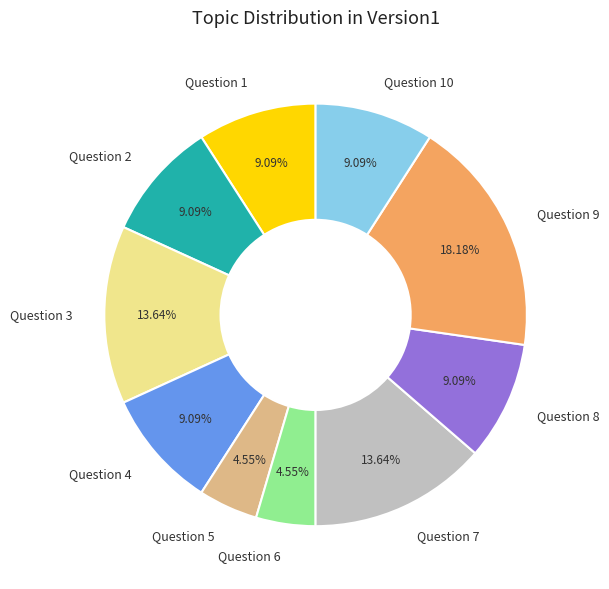

Is there a majority slice in this chart?

No